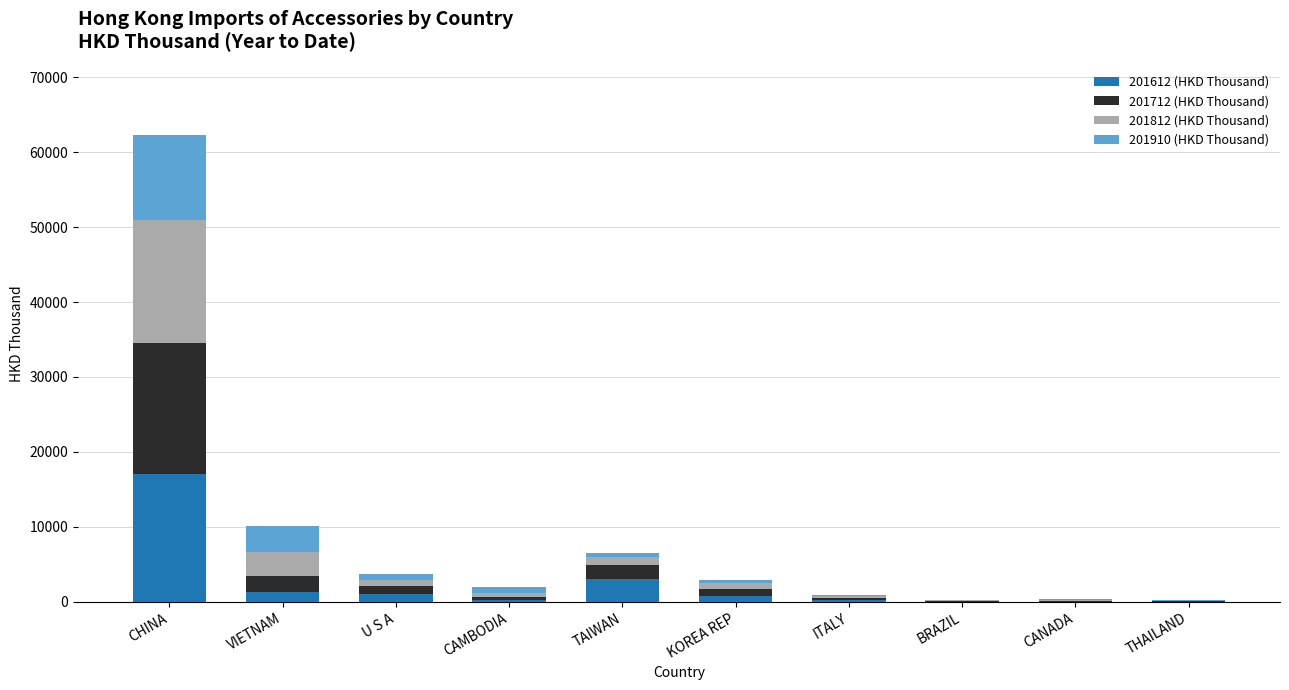

Which category has the highest value in the 201612 (HKD Thousand) series?

CHINA